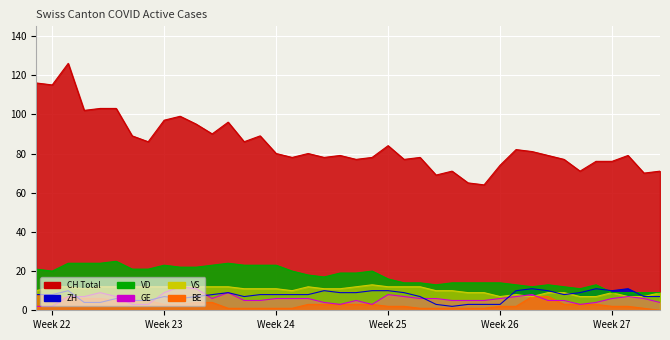

True or false: ZH and VS cross at least once.

True